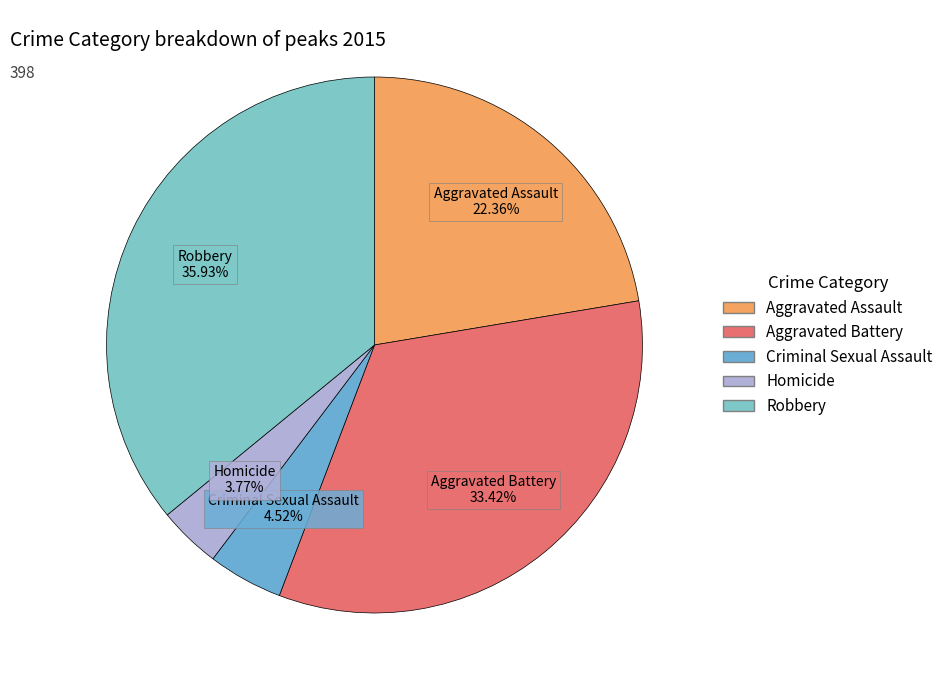

Is Aggravated Assault the majority of the pie?

No